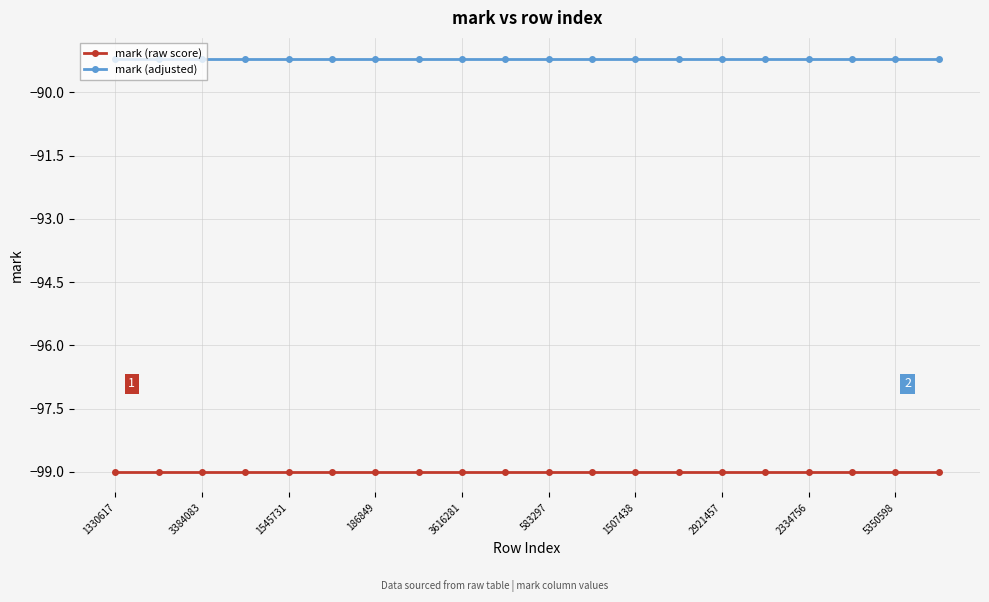

What is the value of the mark (adjusted) point at the 20th from the left?

-89.2